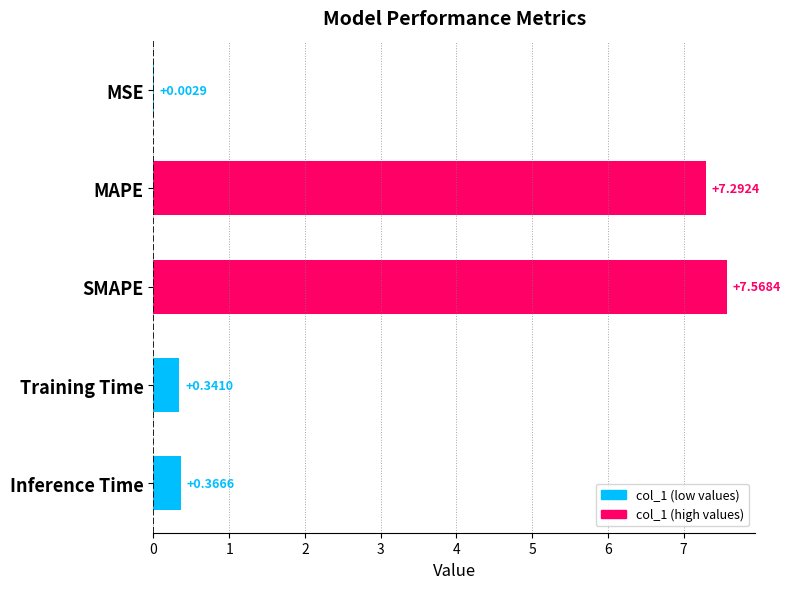

At which label is the value closest to 3?

Inference Time